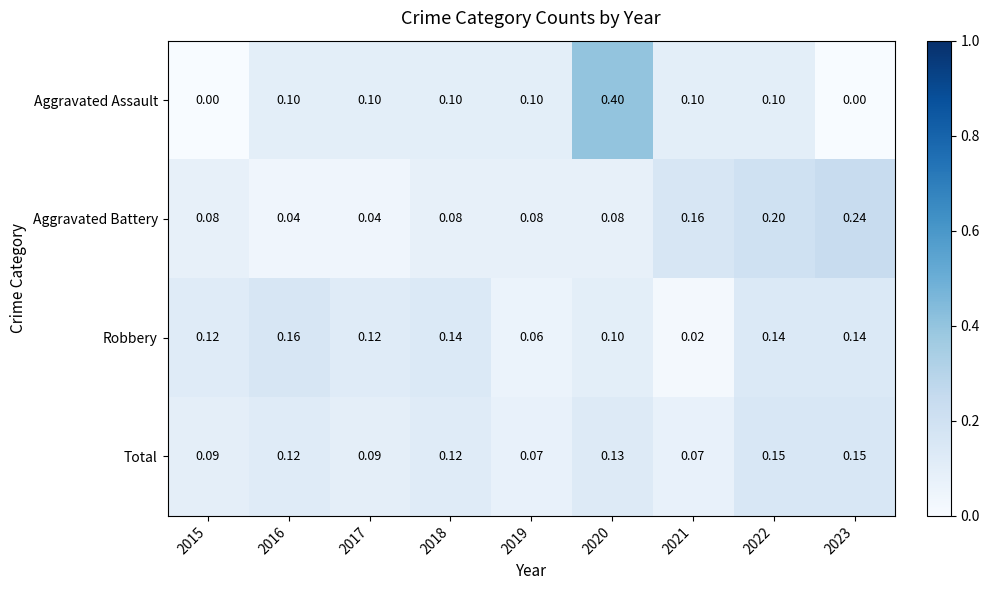

Is the value of Robbery at 2020 greater than the value of Aggravated Battery at 2016?

Yes